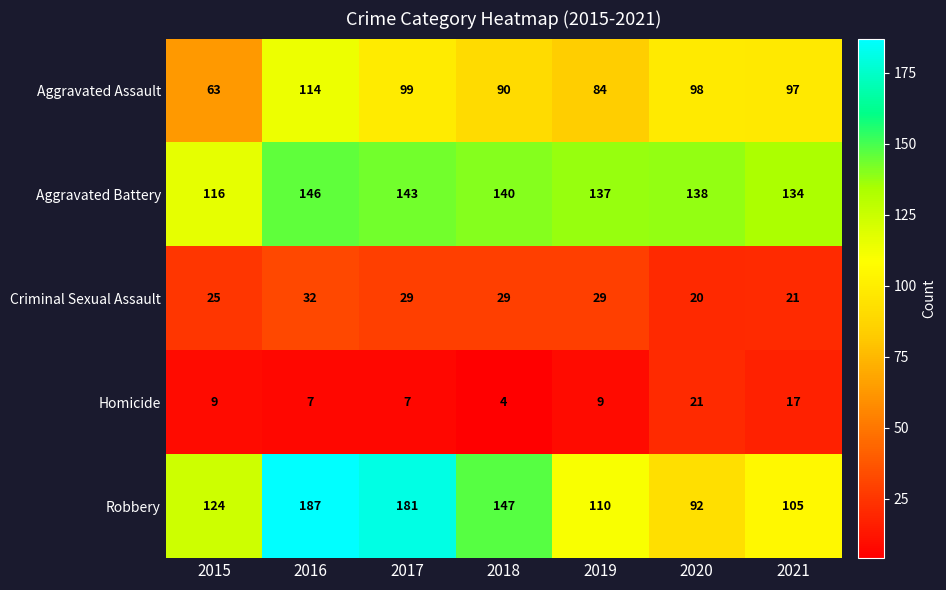

What value does the Aggravated Battery series have at 2017, to the nearest 5?

145